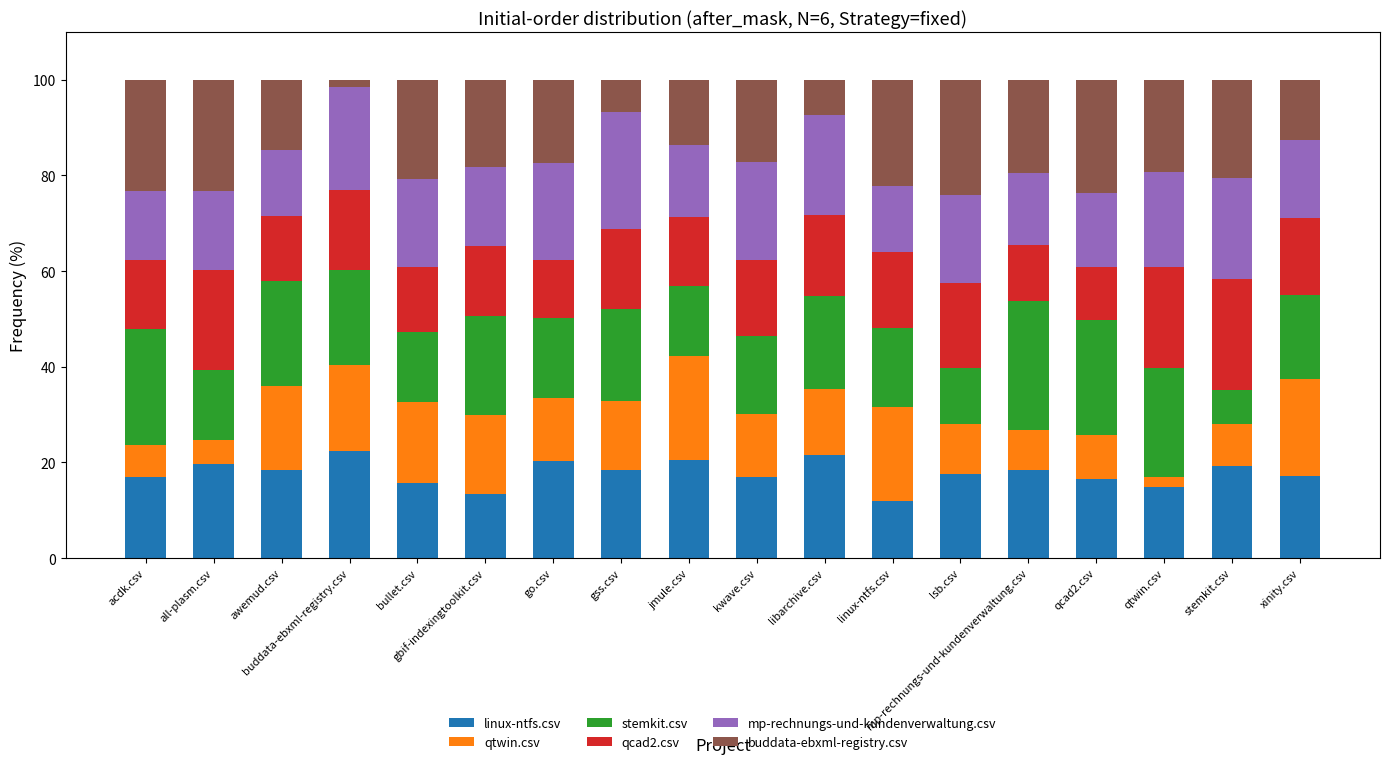

True or false: linux-ntfs.csv has a value of 17.5 at lsb.csv.

True